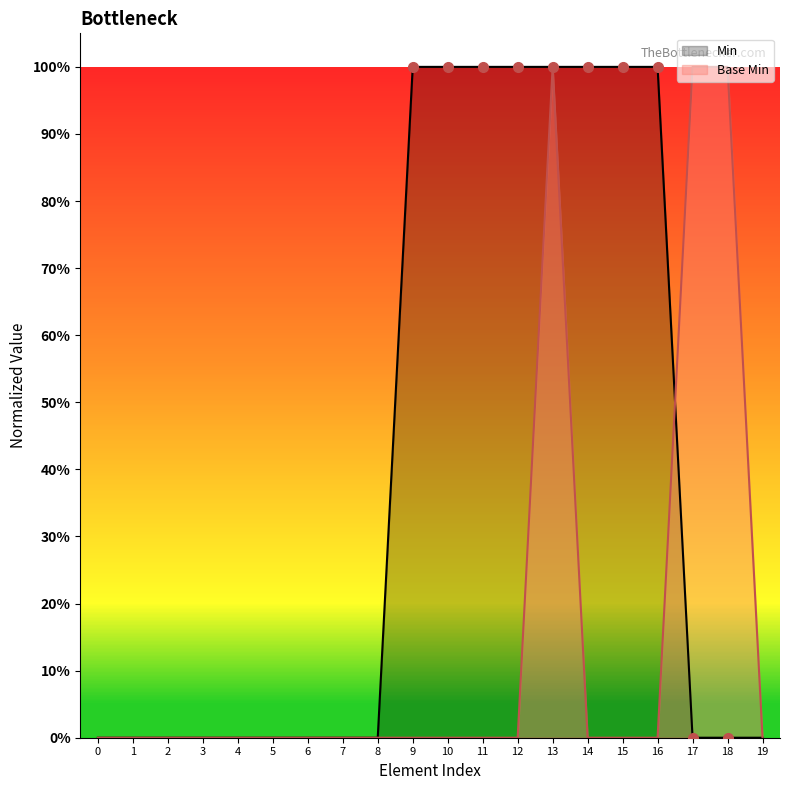

The chart shows a value of 1 at 10. True or false?

False